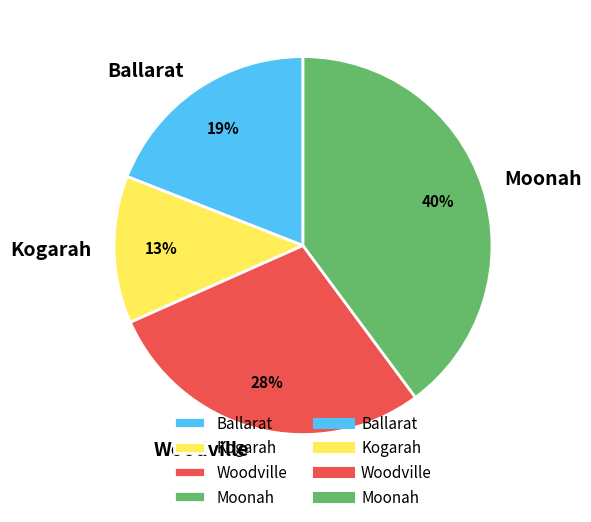

To the nearest percent, what is the difference between the largest and smallest slice percentages?

27%